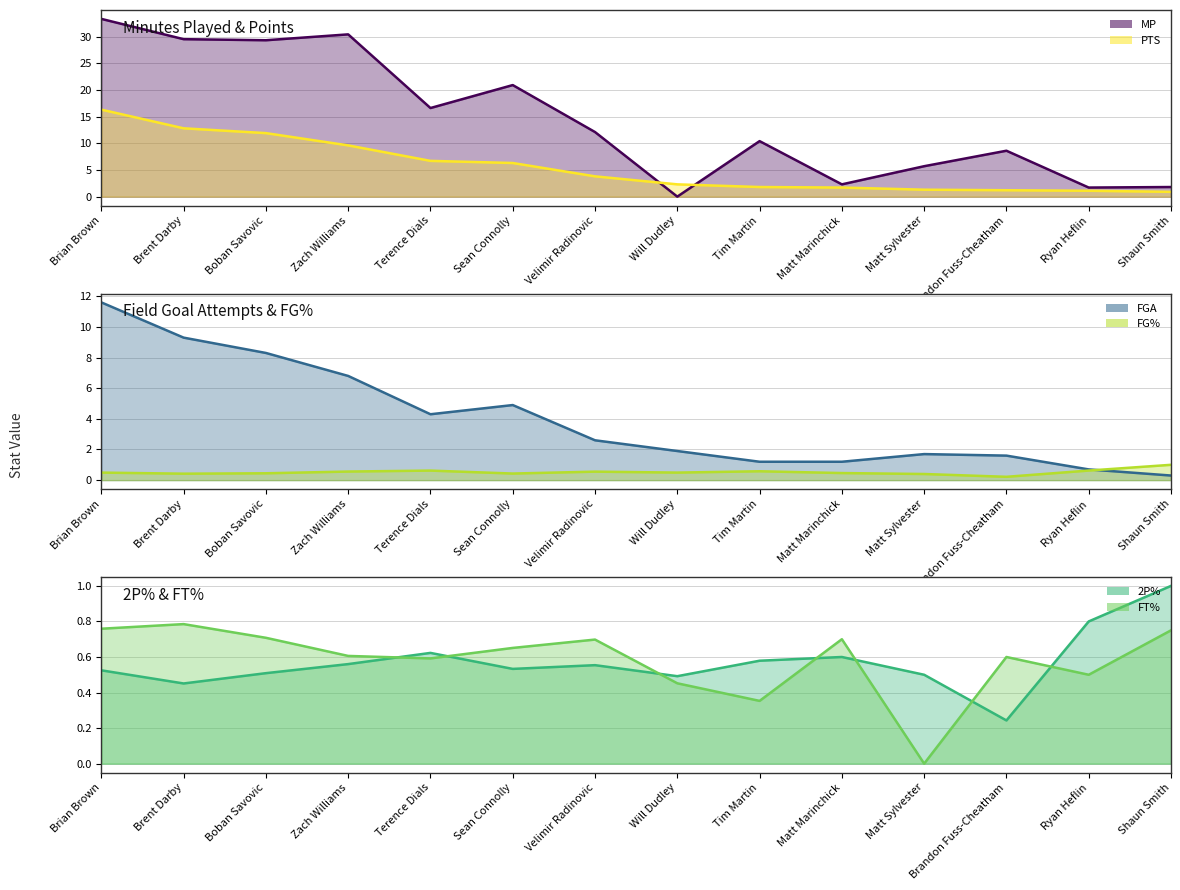

True or false: FT% (line) has a value of 0.8 at Shaun Smith.

True